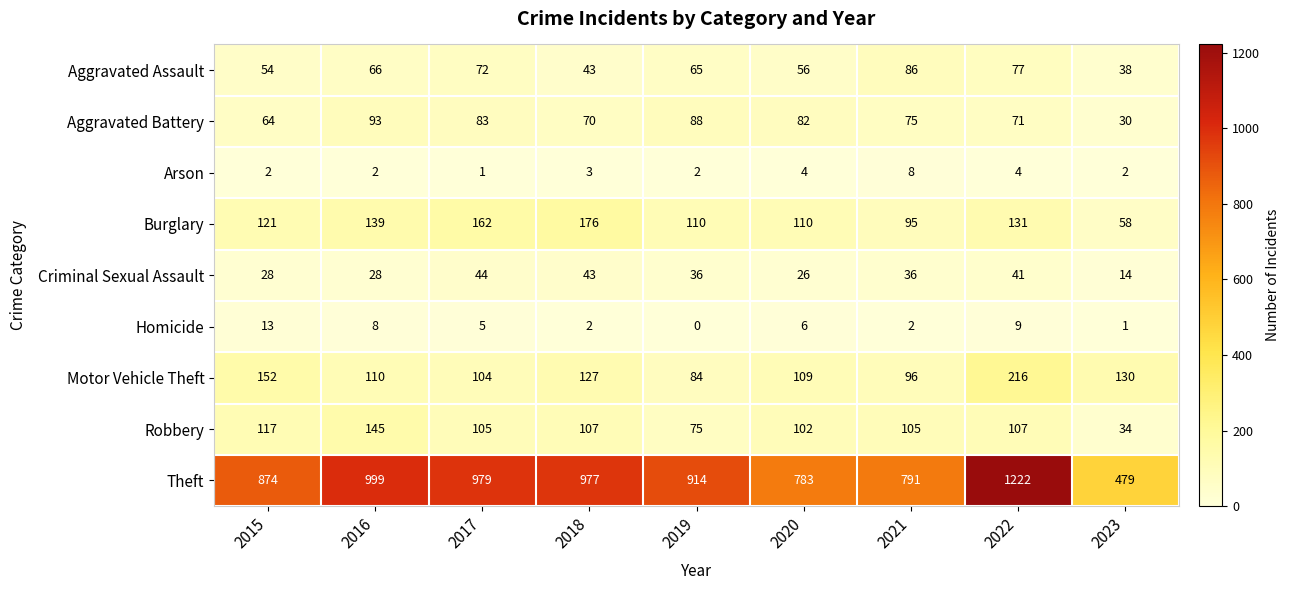

Which series has the widest spread of values?

Theft